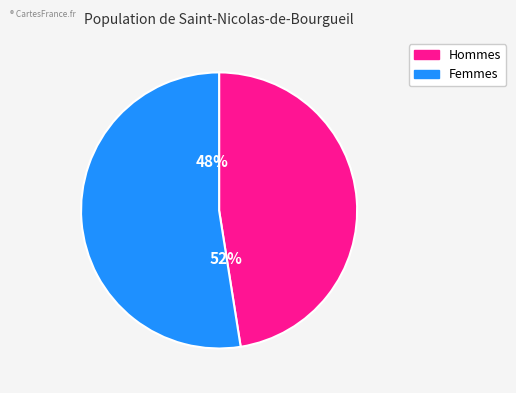

Approximately how many times larger is the value at 3 compared to 1?

0.9